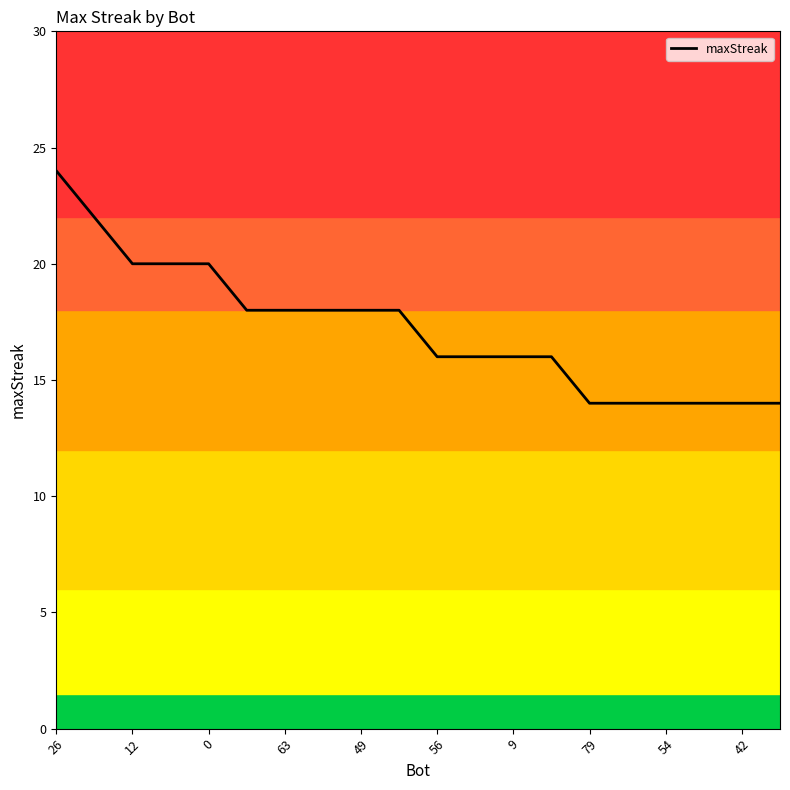

What is the minimum value shown in the chart?

14